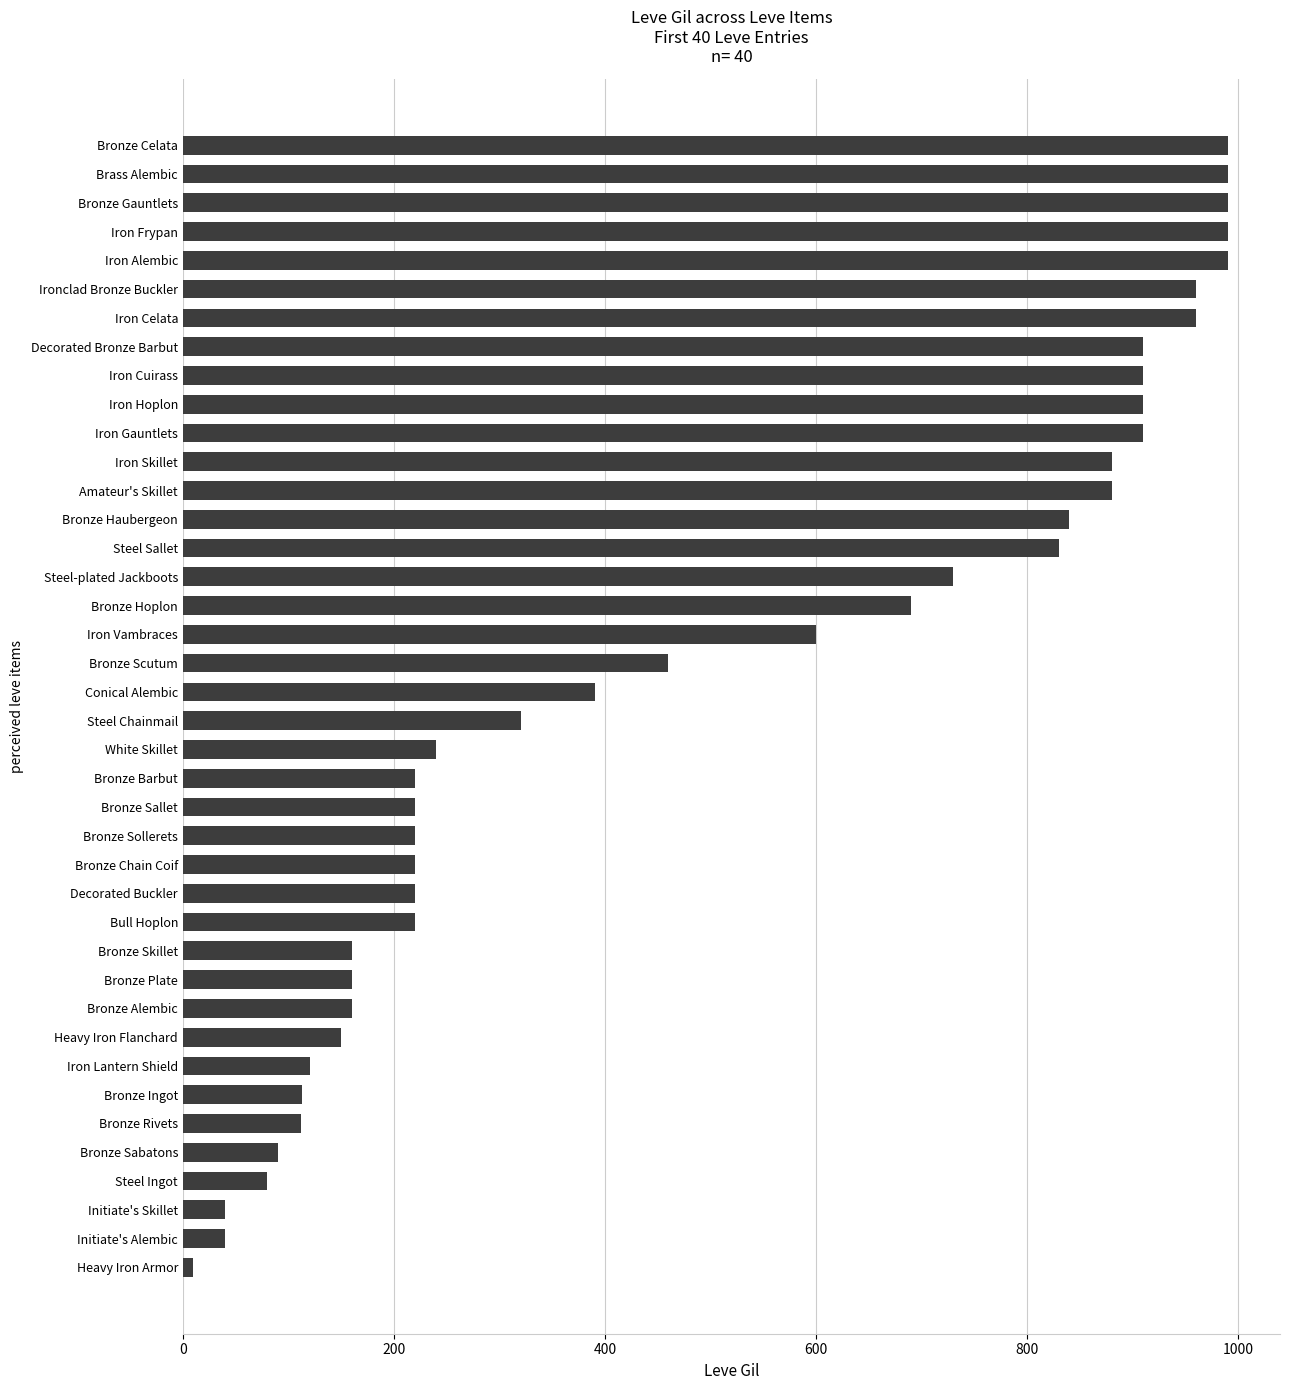

How many values are below 390?

20